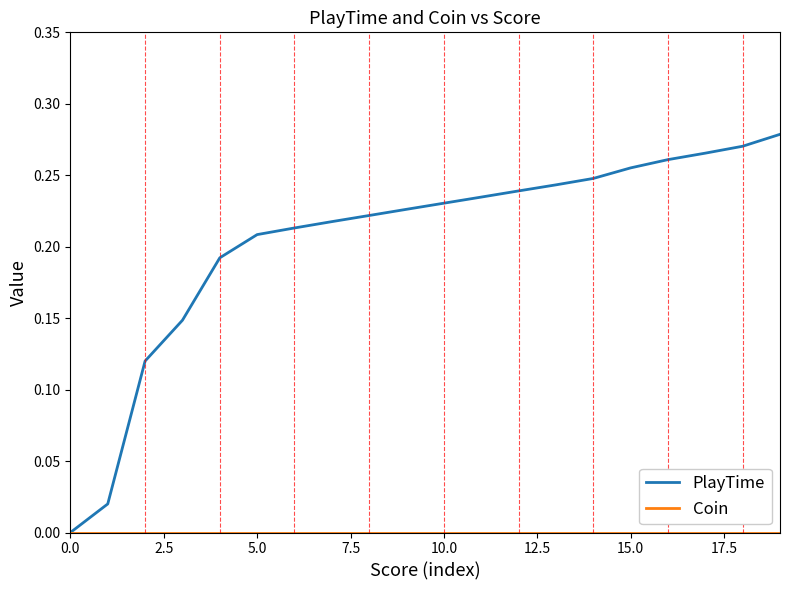

Which series has the largest range (max minus min)?

PlayTime